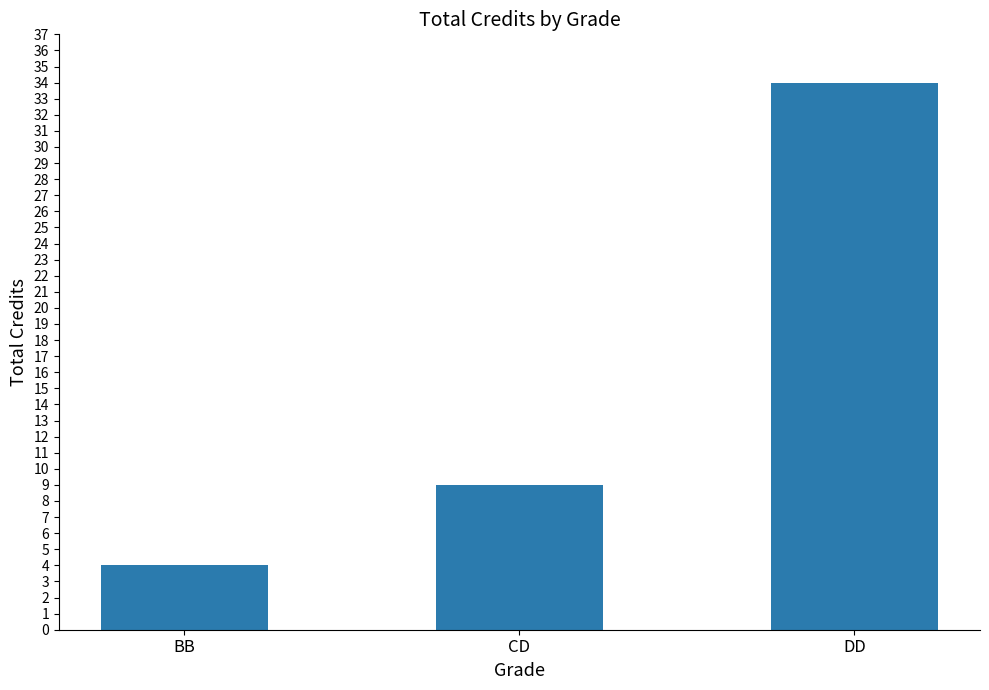

What is the sum of the values at CD and DD?

43